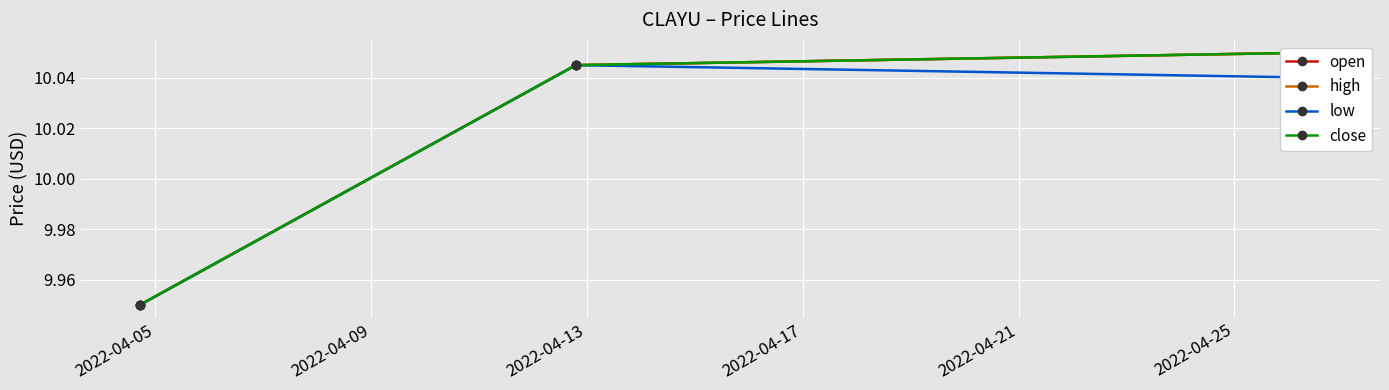

What value does the open series have at 2022-04-05?

9.9